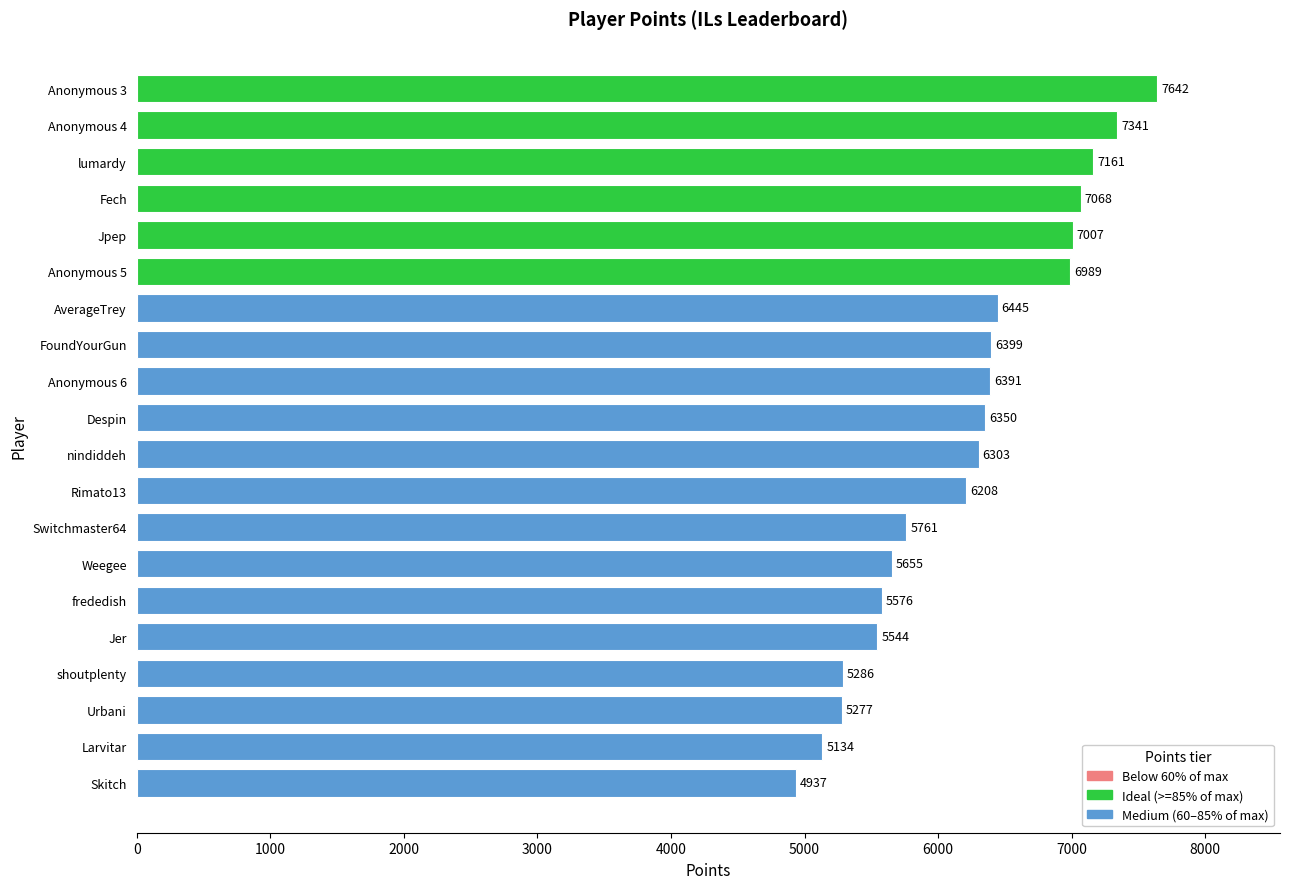

Count the number of values greater than 6350.

9